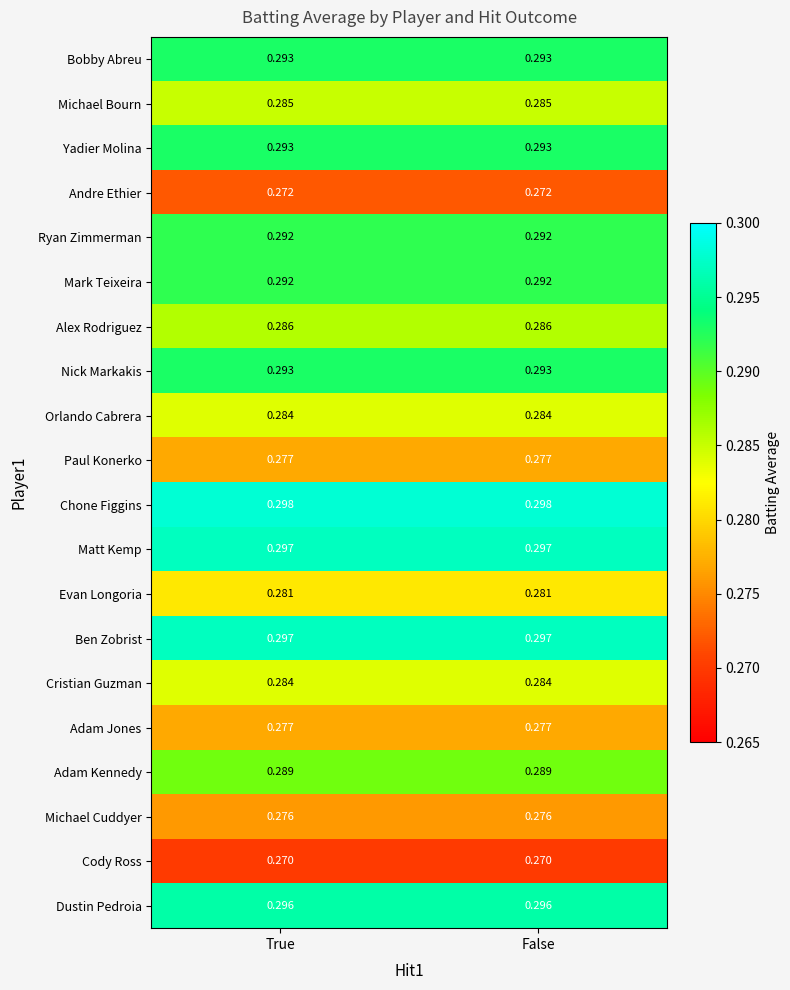

Is the value of Ryan Zimmerman at False greater than the value of Orlando Cabrera at True?

Yes